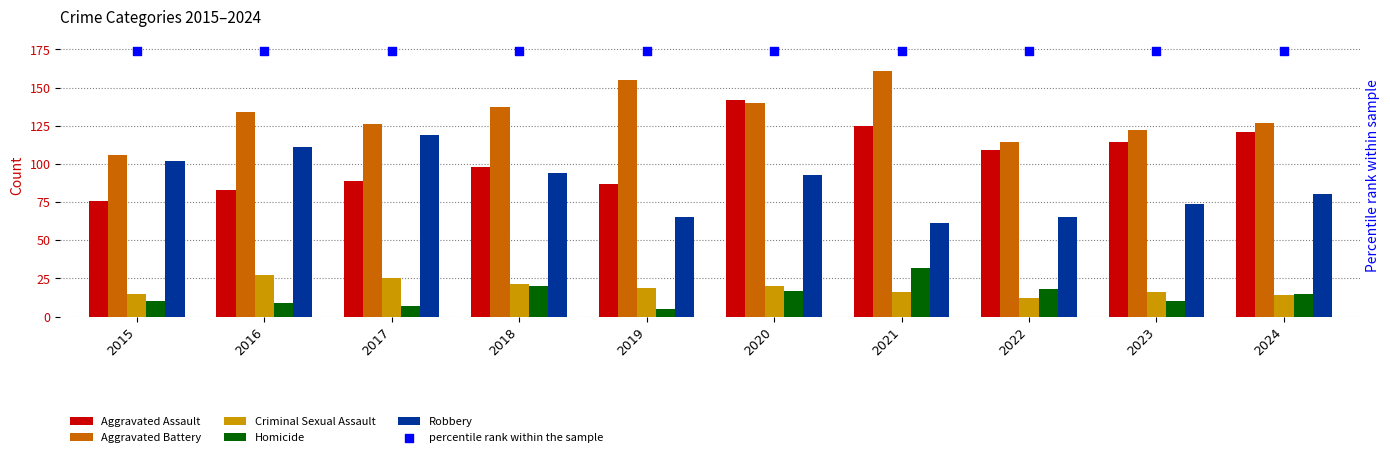

Which series contains the lowest Y value?

Homicide